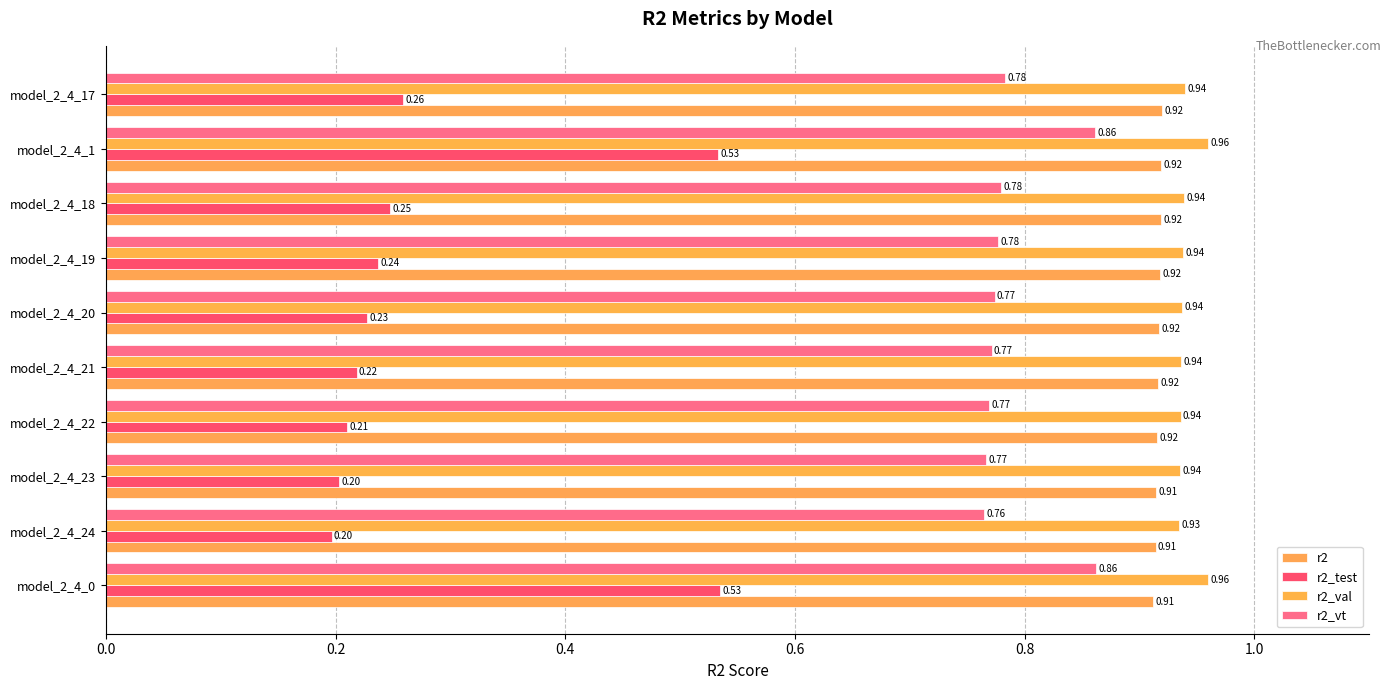

Count the number of data series in this chart.

4